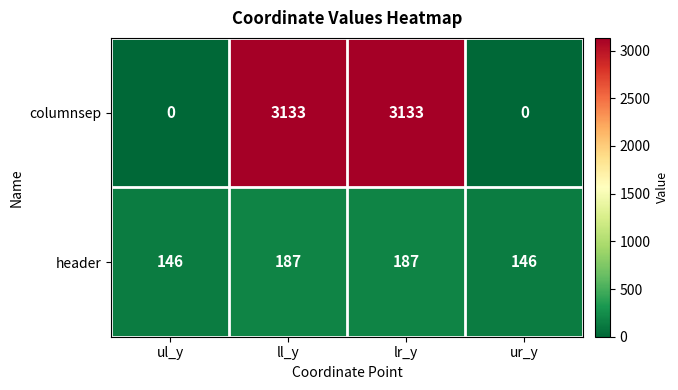

Rank the series by their average value, from highest to lowest.

columnsep, header